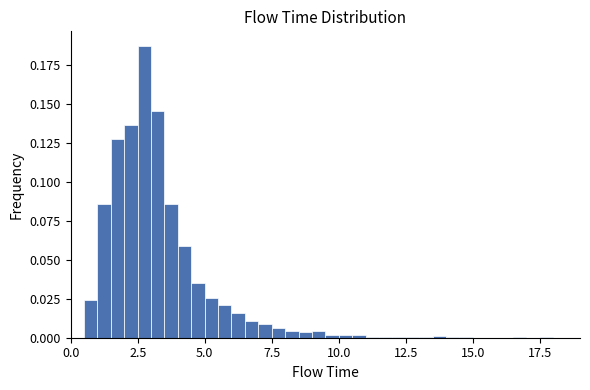

Around what value on the x-axis is the tallest bar? Give the approximate position of its centre, as read against the axis.

3.0